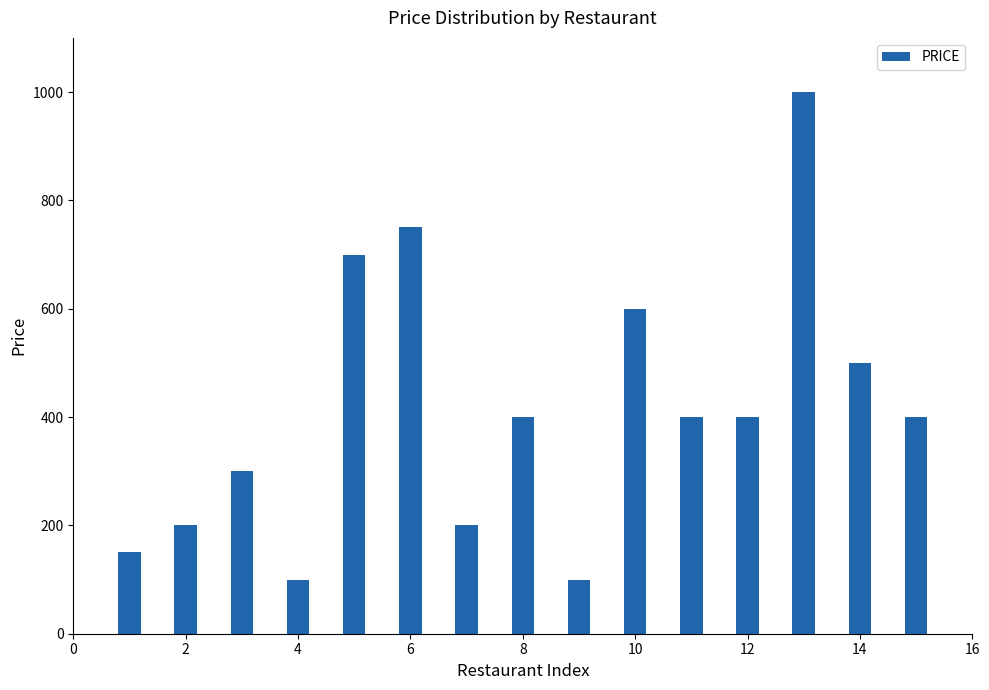

What is the sum of all values?

6200